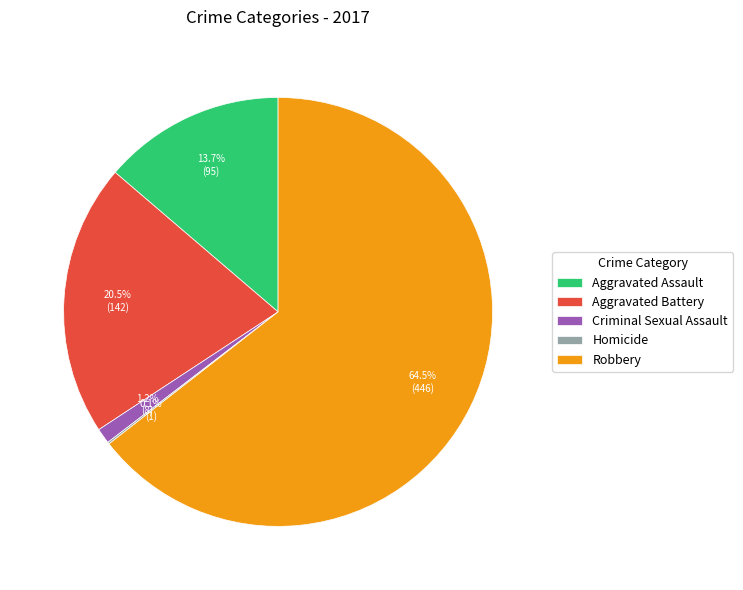

Approximately how many times larger is the value at Robbery compared to Aggravated Assault?

4.7